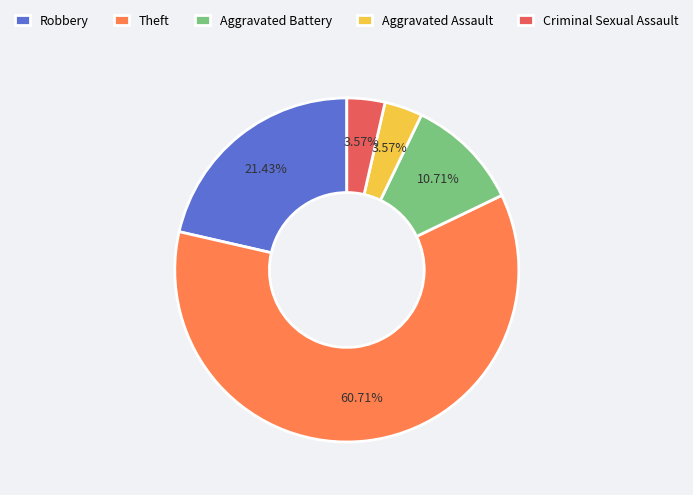

Is Aggravated Assault the majority of the pie?

No